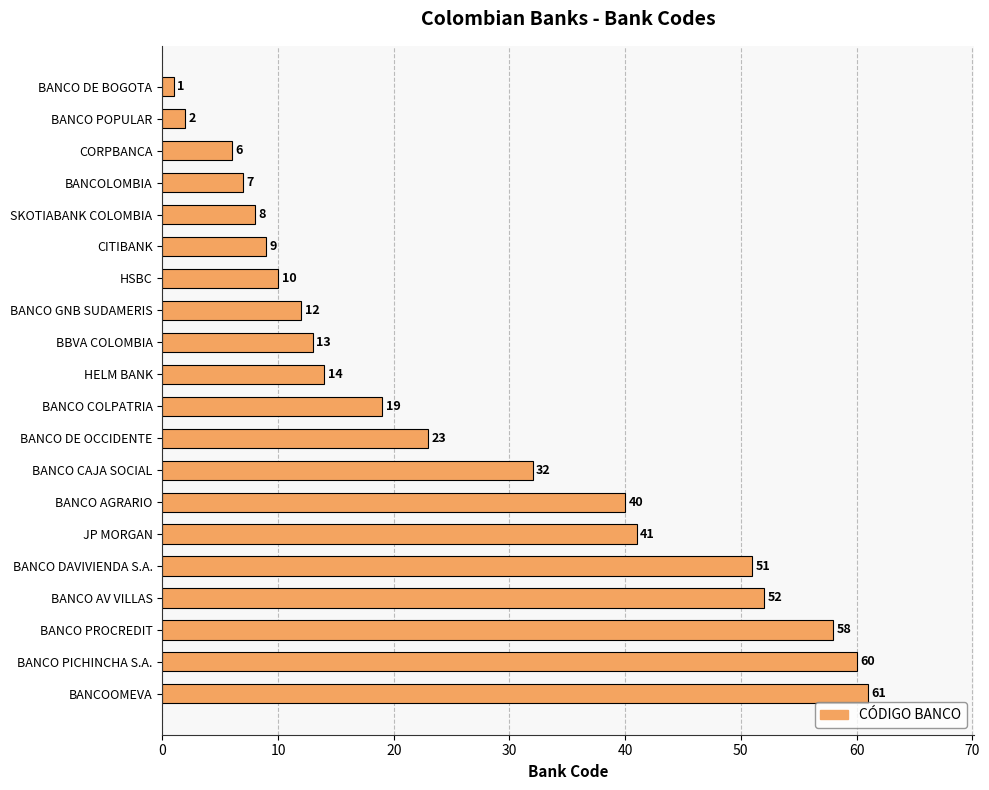

True or false: the data shows 8 at HELM BANK.

False